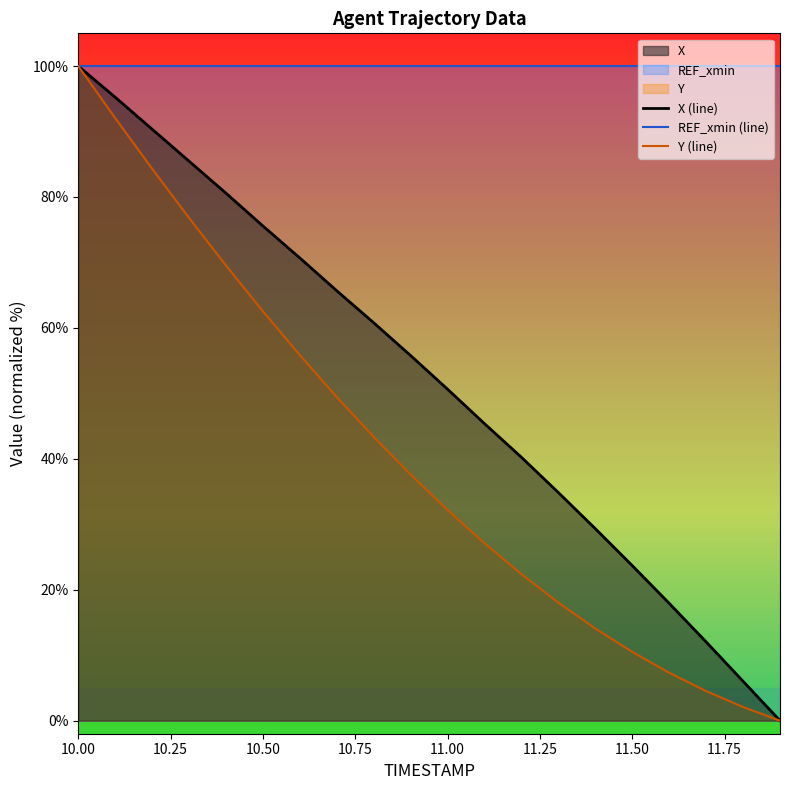

What is the greatest value displayed?

100.0